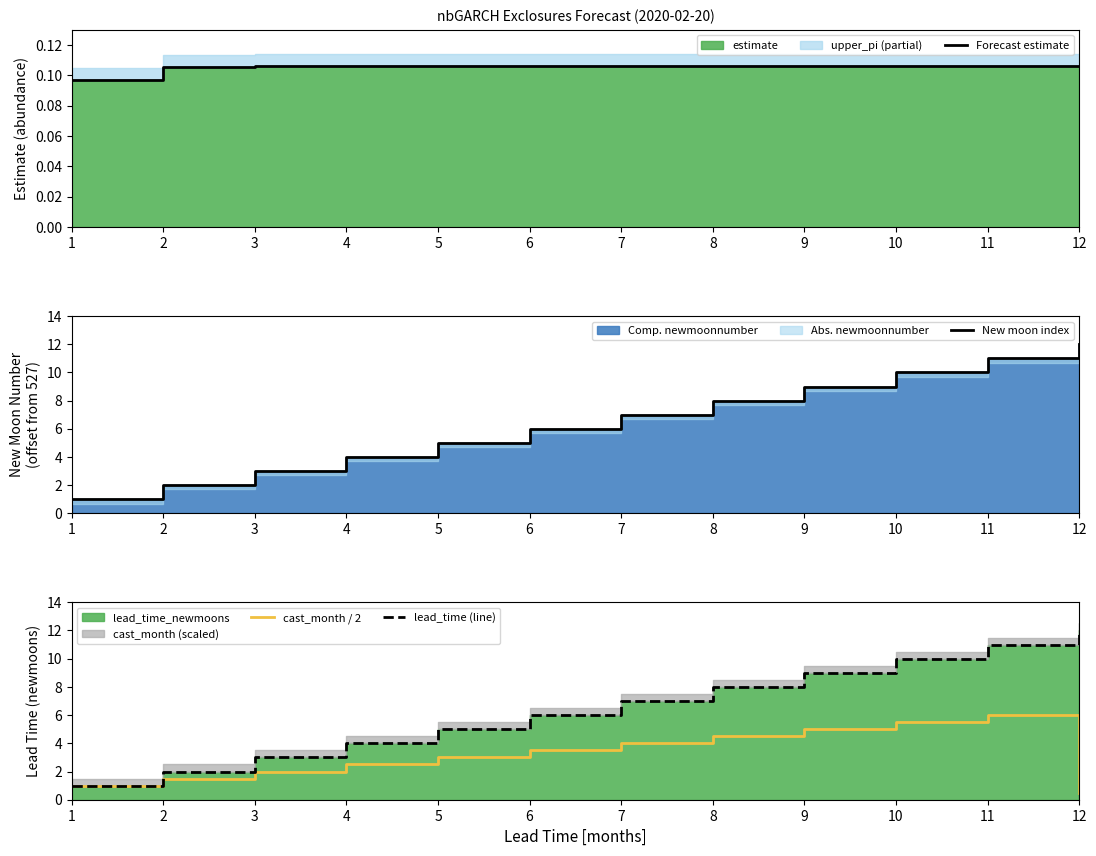

Where is New moon index nearest to the value 6?

6